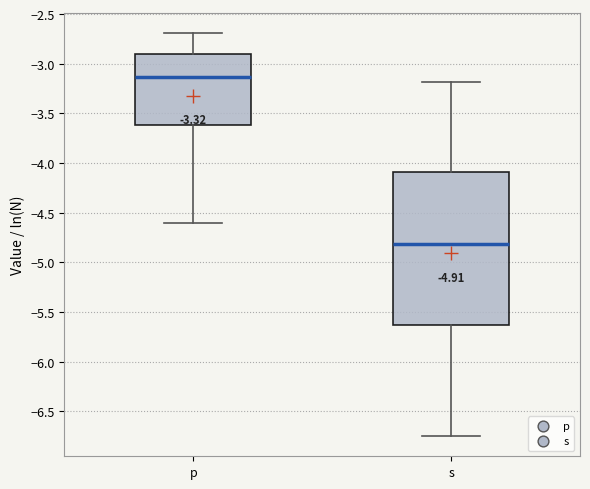

Which box's median line is the highest?

p